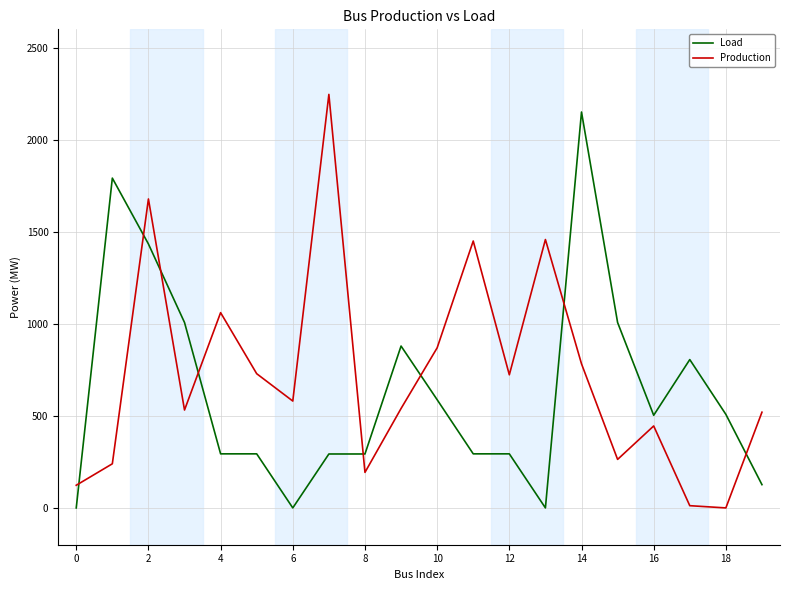

After their last crossing, which series has the higher values: Load or Production?

Production